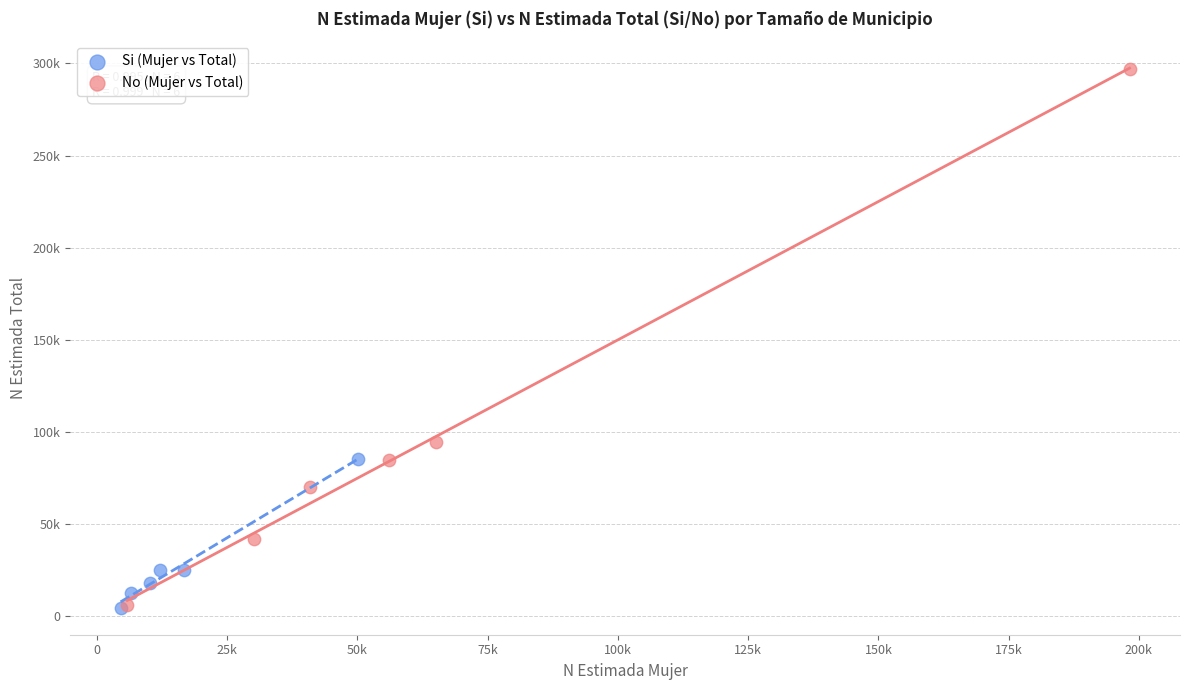

Which series has the largest Y range (max minus min)?

No (Mujer vs Total)